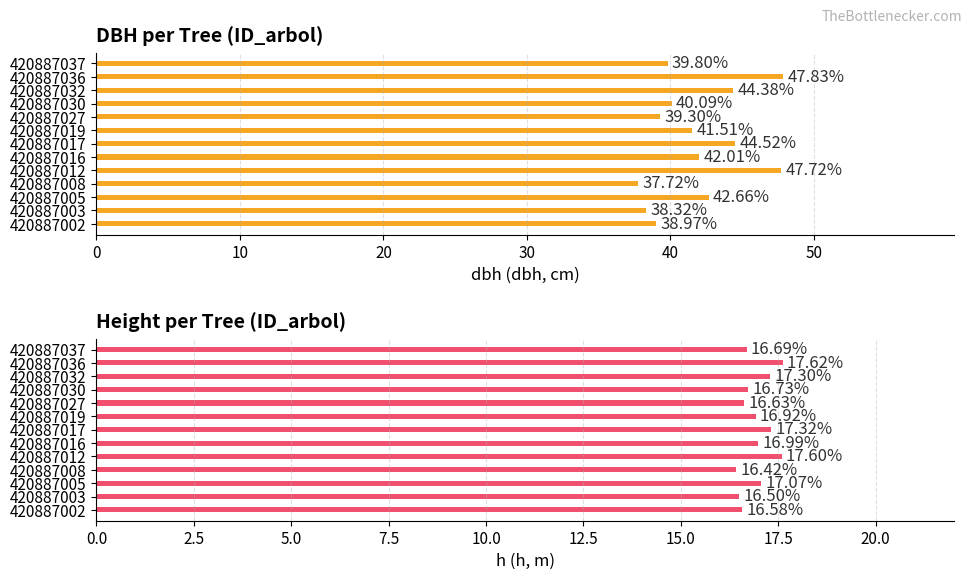

List the series in order of their peak value, highest first.

dbh, h